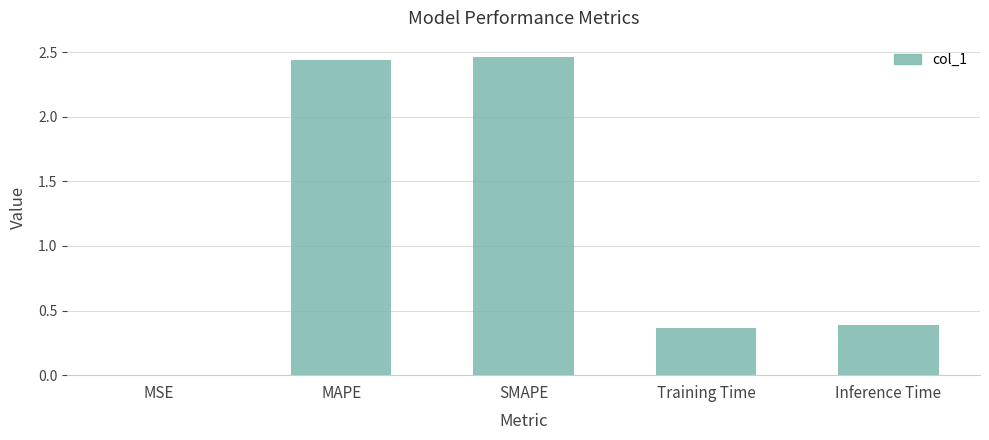

What is the sum of all values?

5.7